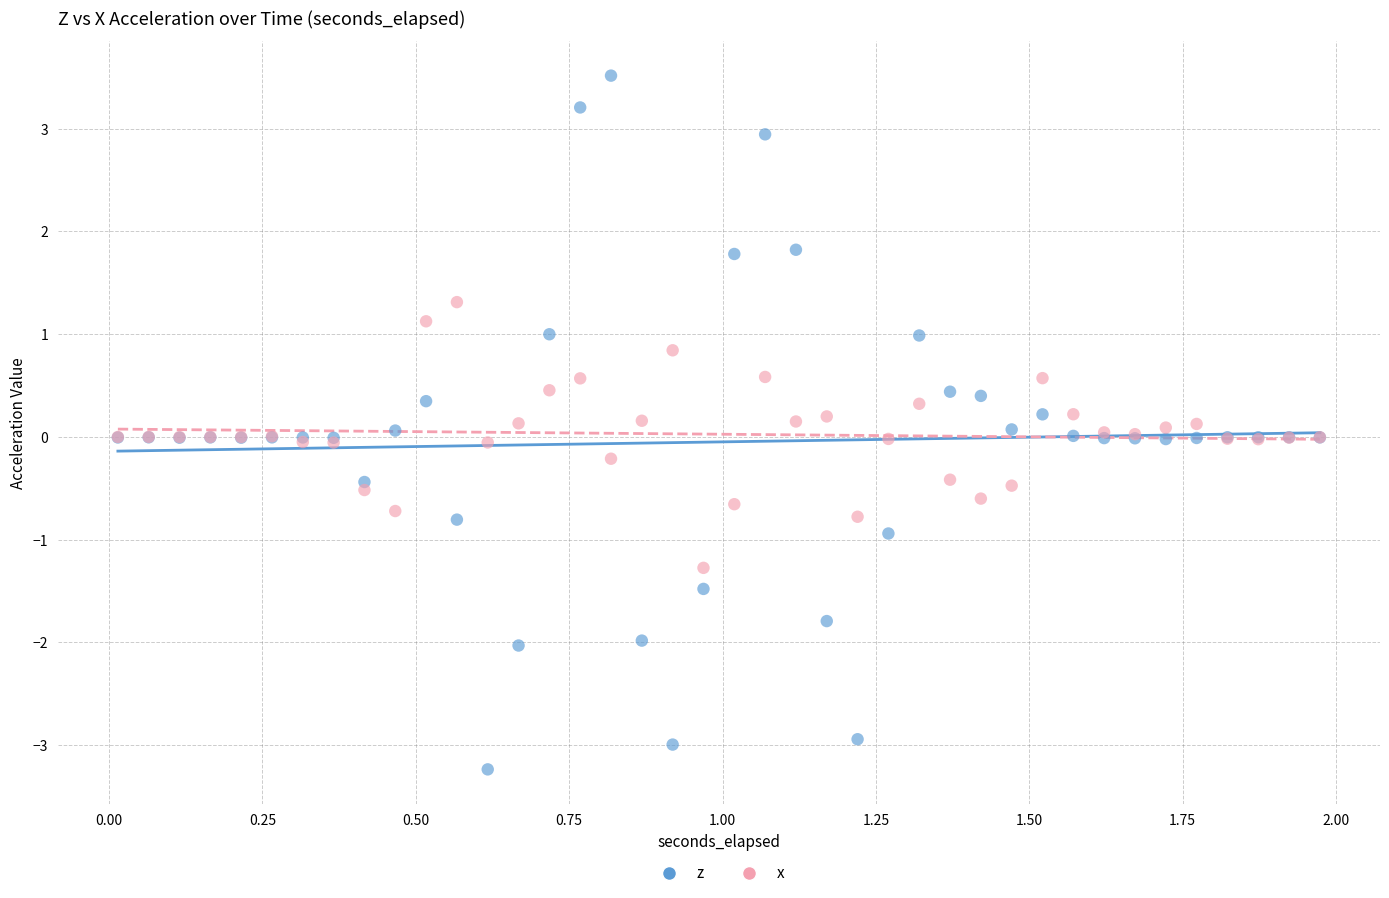

Which series contains the highest Y value?

z